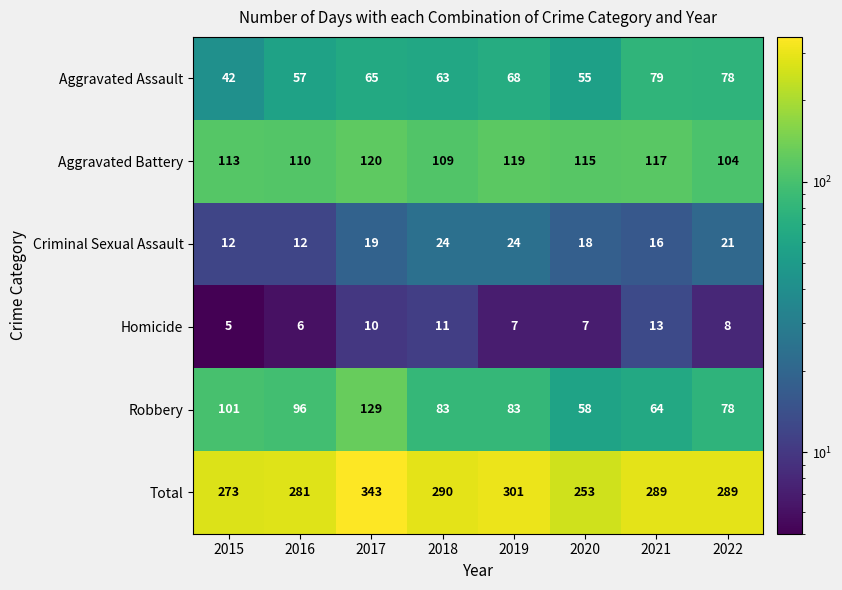

Which series has the largest total across all categories?

Total